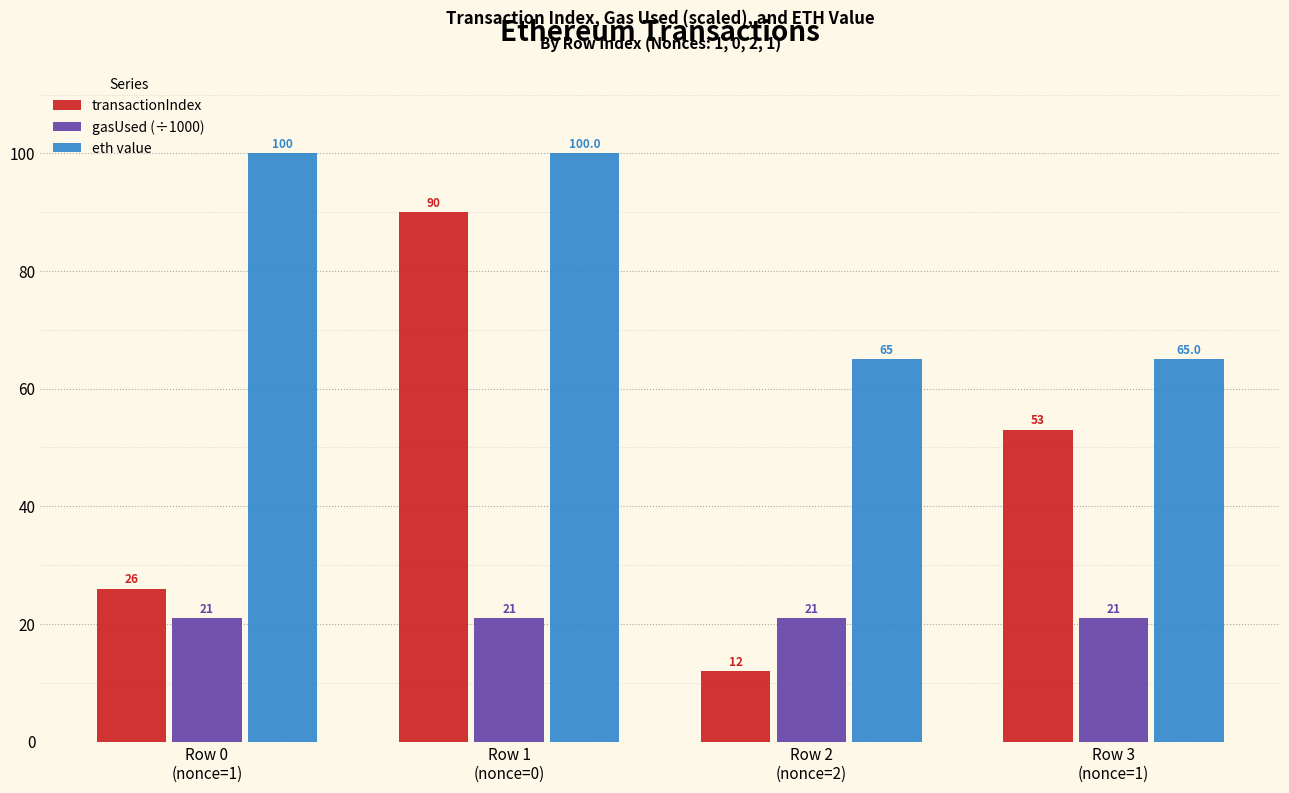

Rank the series by their maximum value, from lowest to highest.

gasUsed (÷1000), transactionIndex, eth value